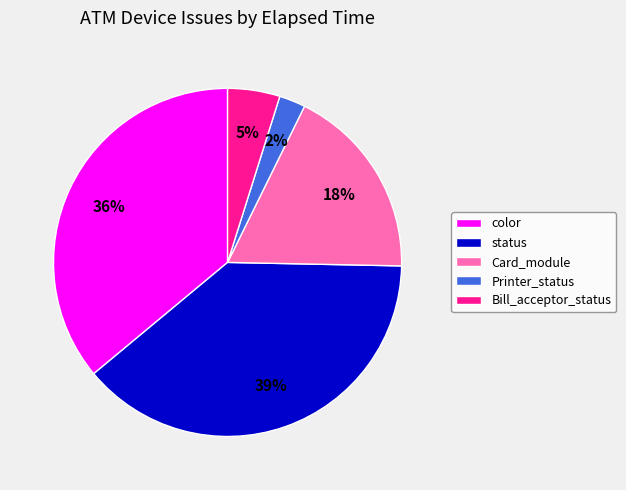

Which slice is the largest?

status